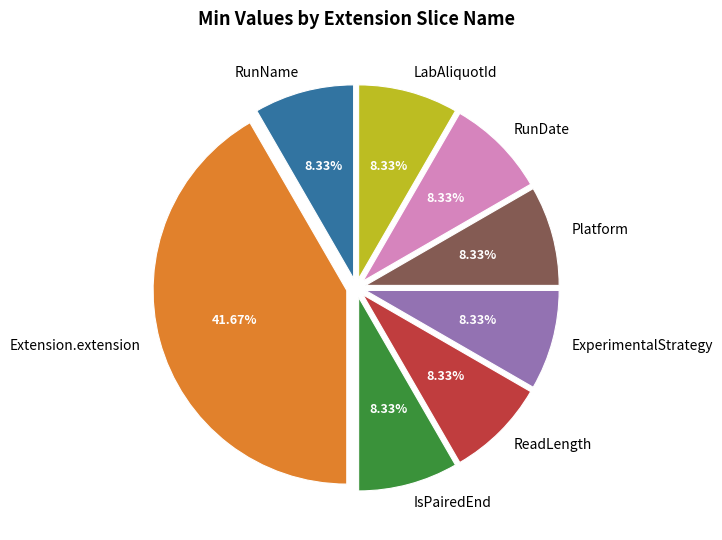

Count the number of slices in the pie.

8